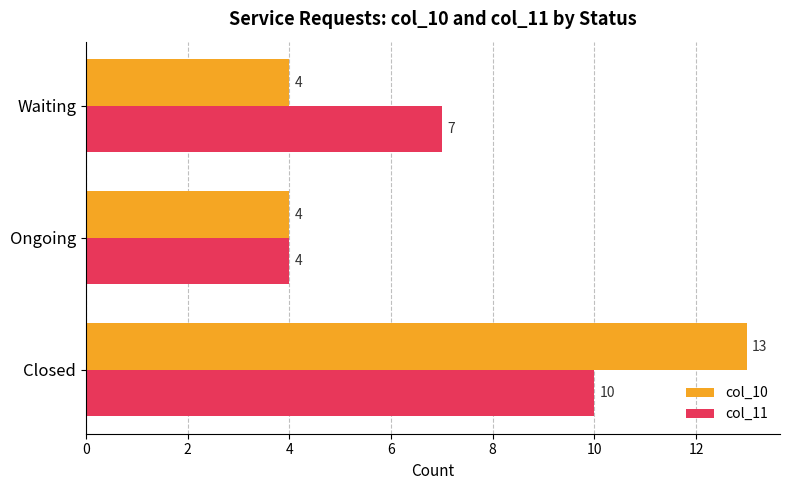

What are all the series names shown in the legend?

col_10, col_11